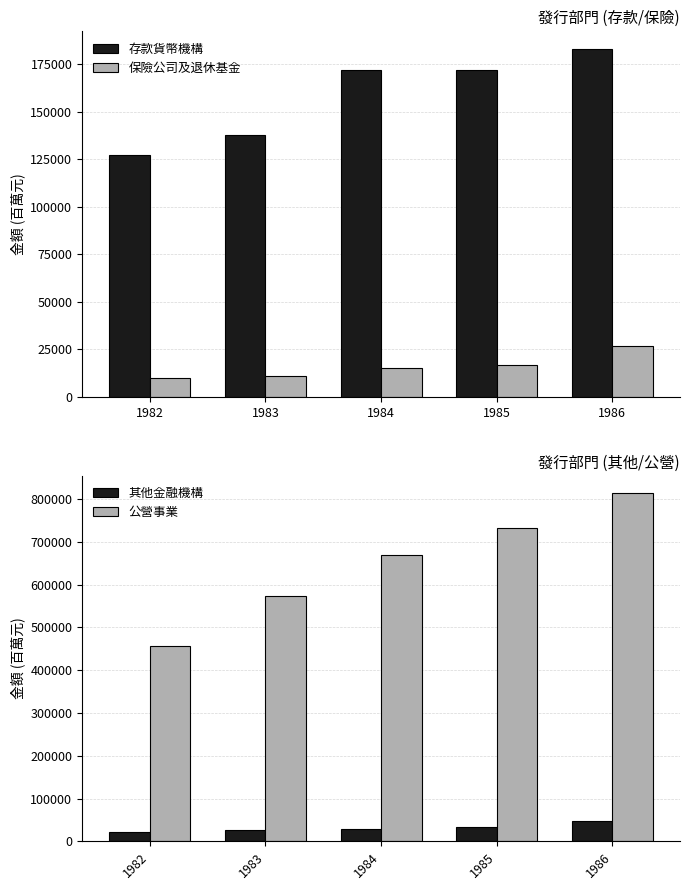

How many data points in 存款貨幣機構 are above 172128?

2